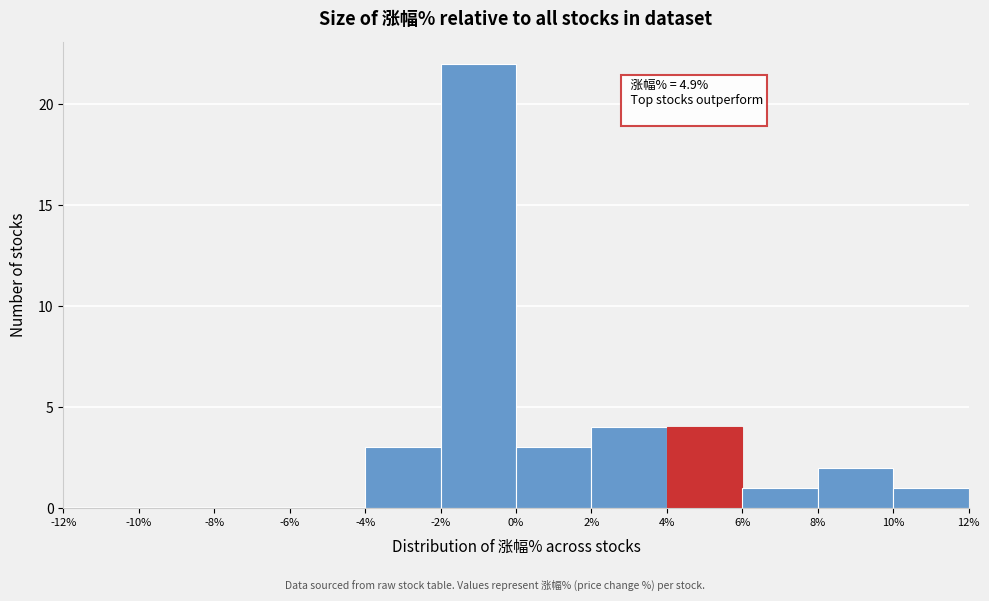

Which range on the x-axis has the tallest bar?

-2% to 0%